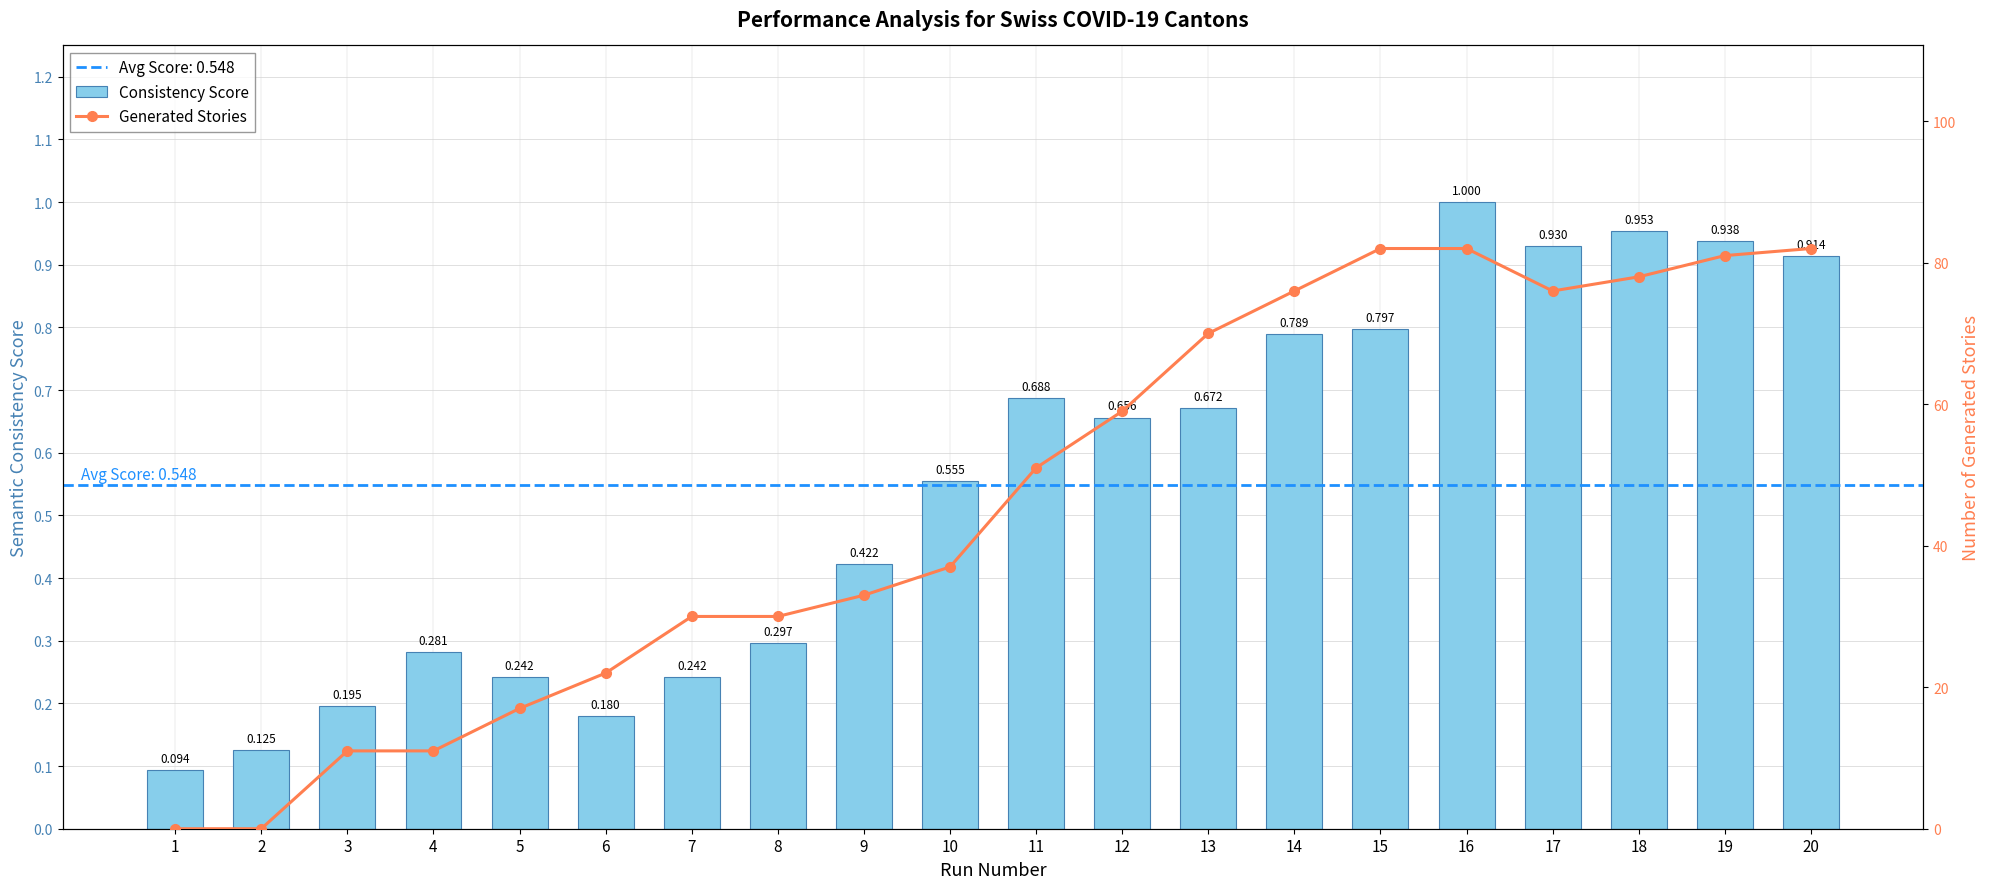

True or false: Consistency Score has a value of 0.4 at 18.

False